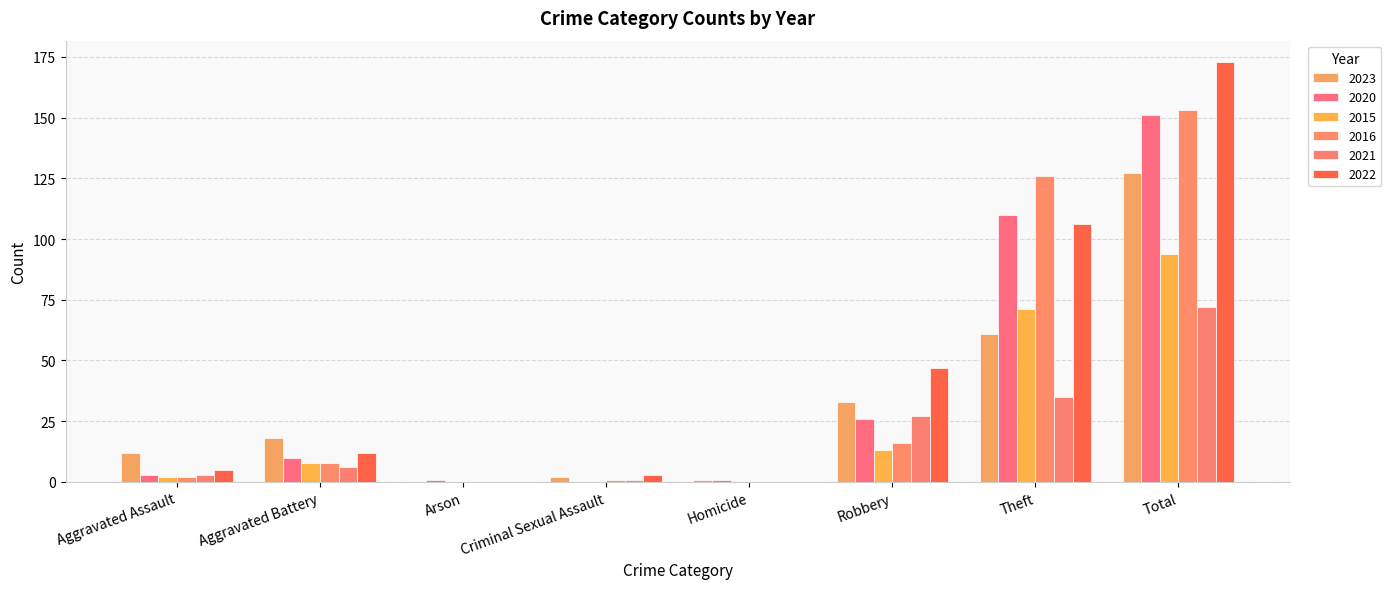

What is the total value across all series at Criminal Sexual Assault?

7